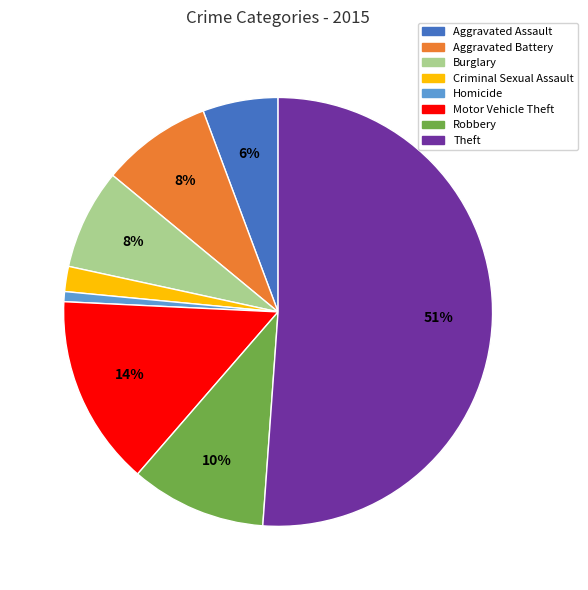

Approximately how many times larger is the value at Criminal Sexual Assault compared to Aggravated Assault?

0.3